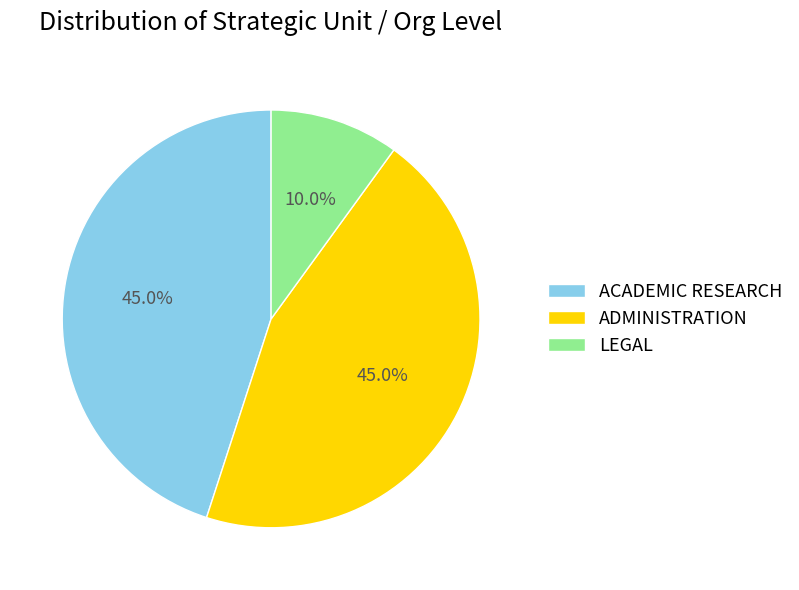

Is ADMINISTRATION the majority of the pie?

No